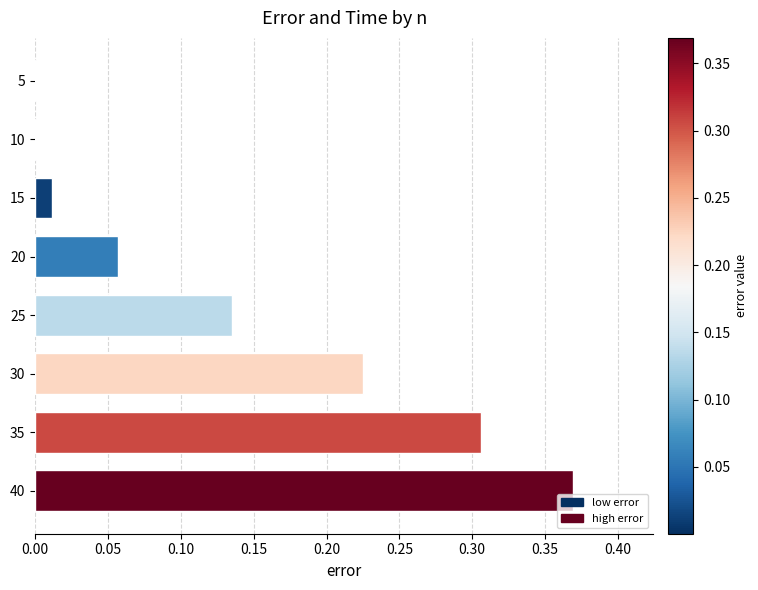

True or false: the data shows 0.0 at 15.

True